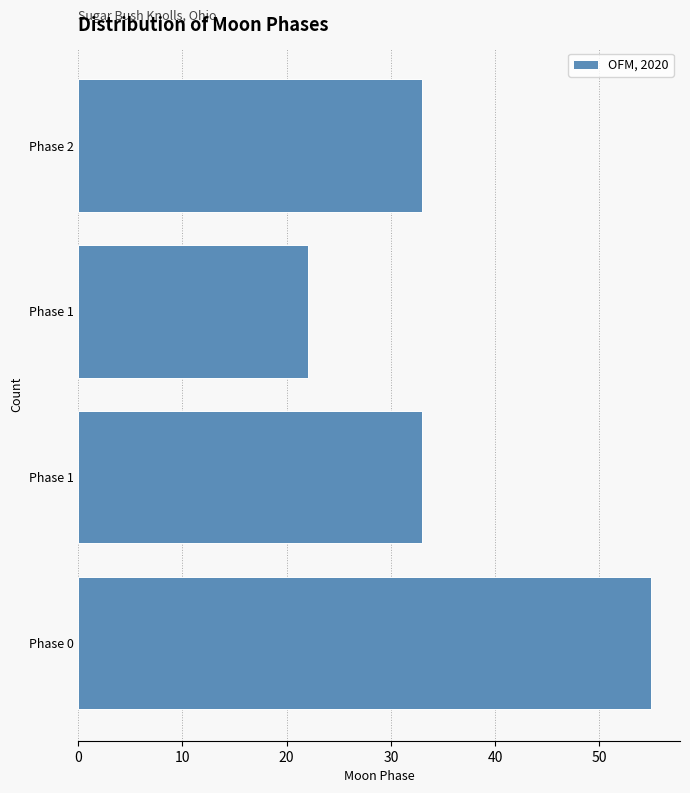

How many bars are there in total?

4